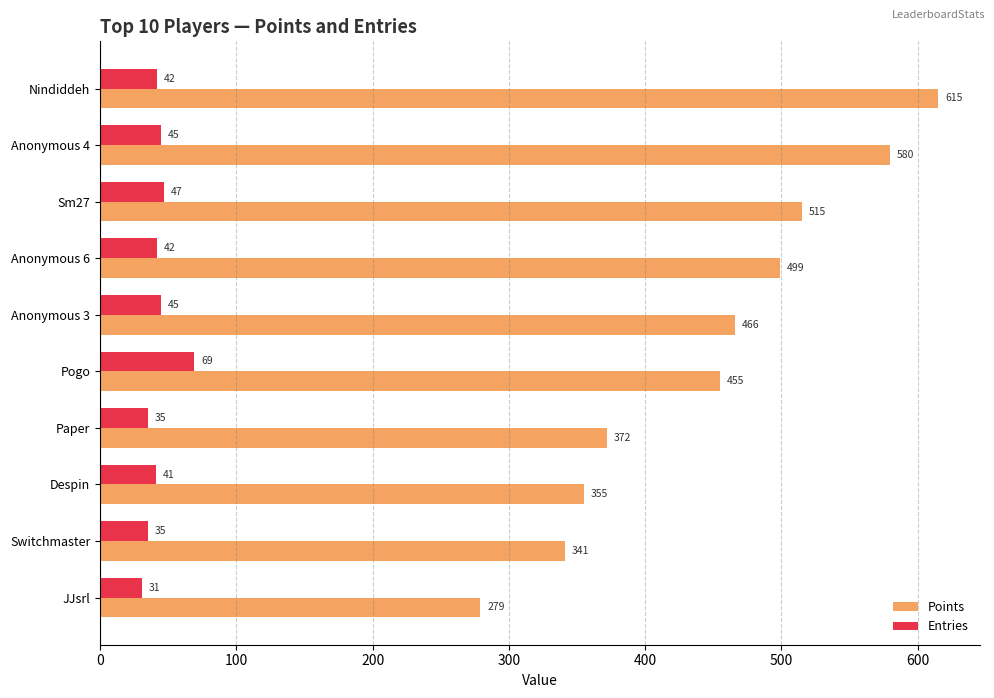

Which series changed the most between Nindiddeh and Paper?

Points